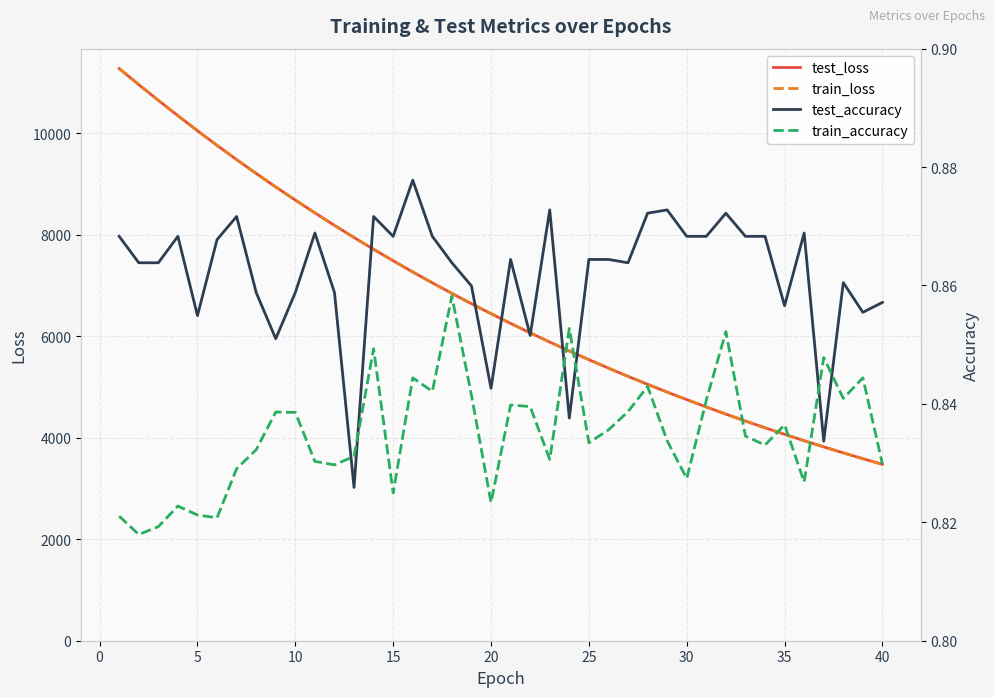

What is the lowest value of the train_loss series?

3474.2